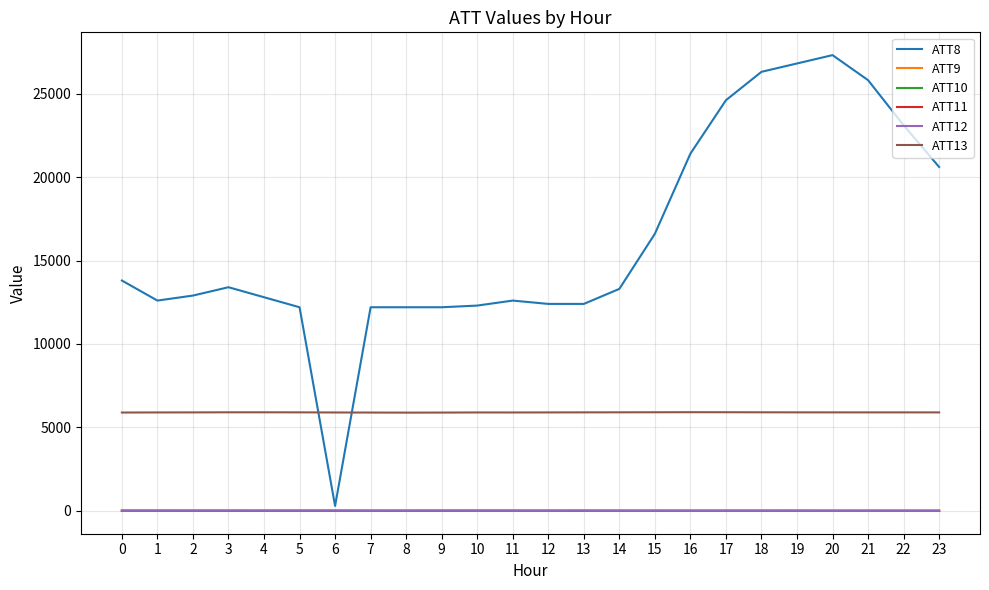

How many lines are shown in the chart?

6